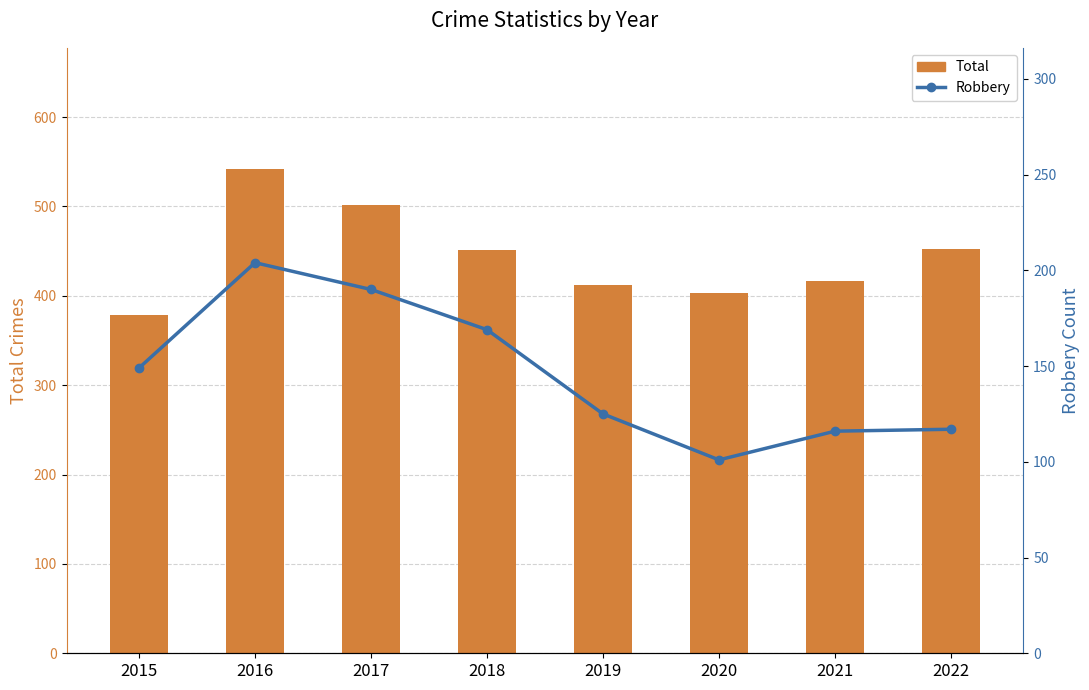

Reading left to right, list all the values displayed in this chart.

Total: 378	542	502	451	412	403	417	452
Robbery: 149	204	190	169	125	101	116	117